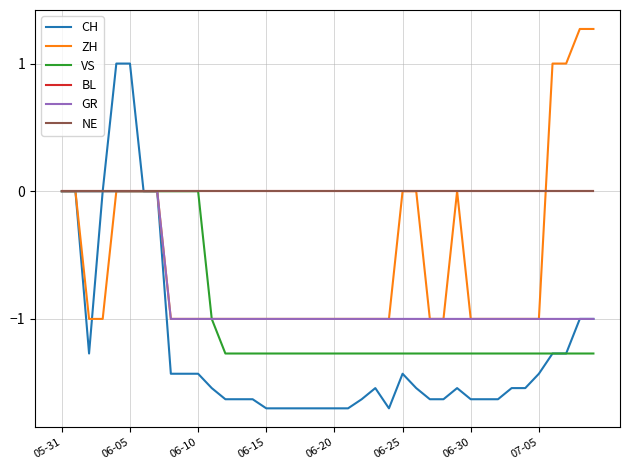

True or false: GR has more than 1 interior local peaks.

False